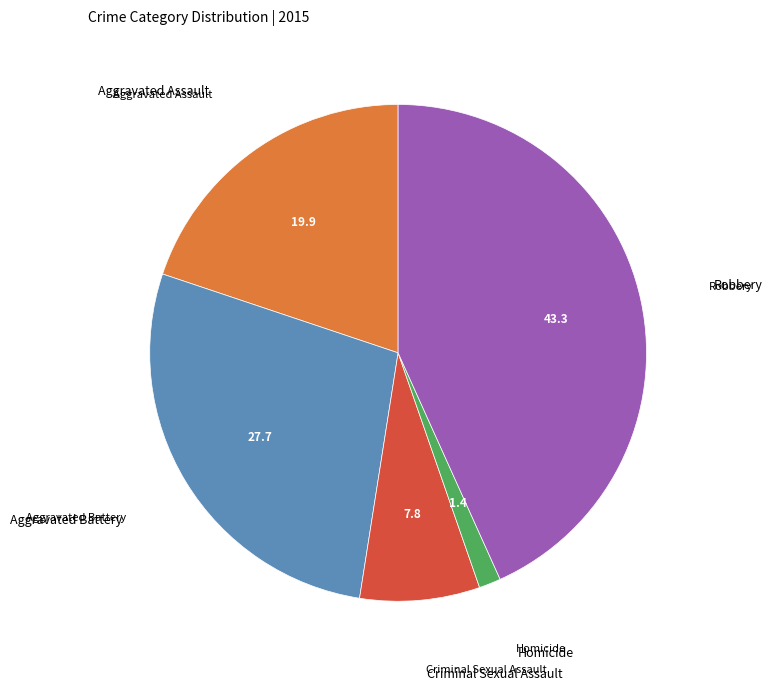

Is there a majority slice in this chart?

No